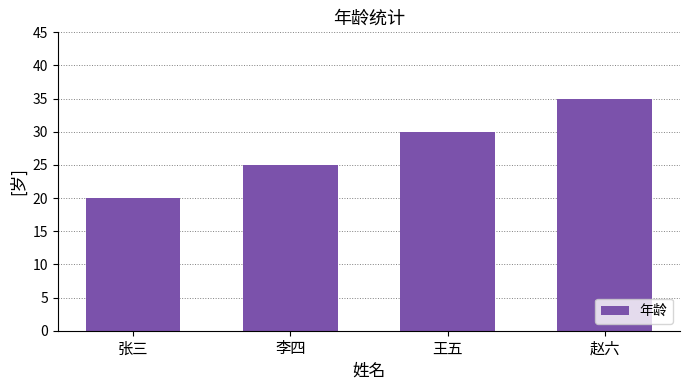

Reading left to right, list all the values displayed in this chart.

张三=20	李四=25	王五=30	赵六=35